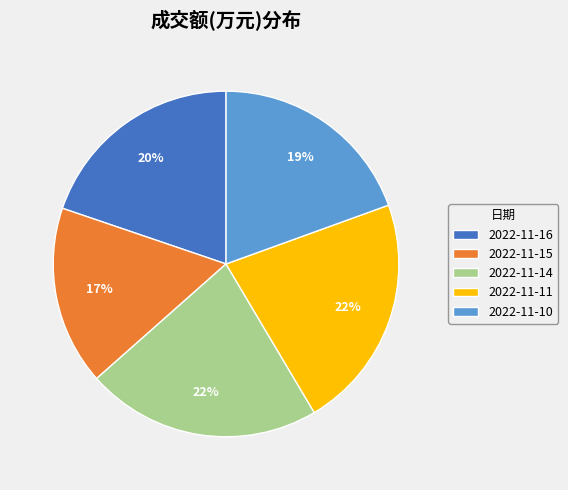

Approximately how many times larger is the value at 2022-11-16 compared to 2022-11-15?

1.2